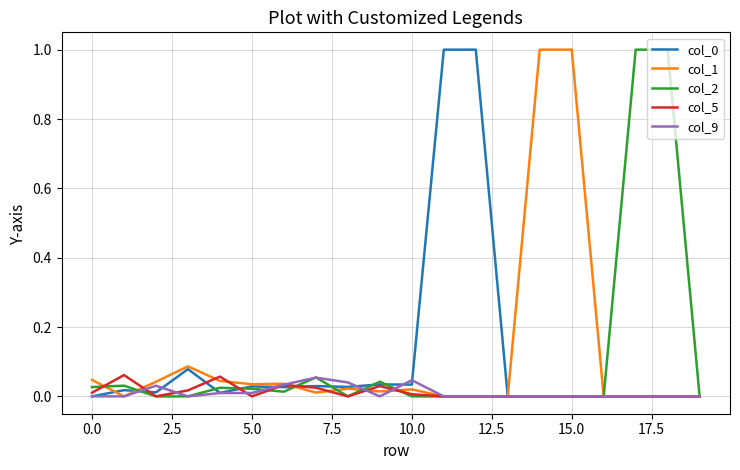

What is the maximum value for col_0?

1.0